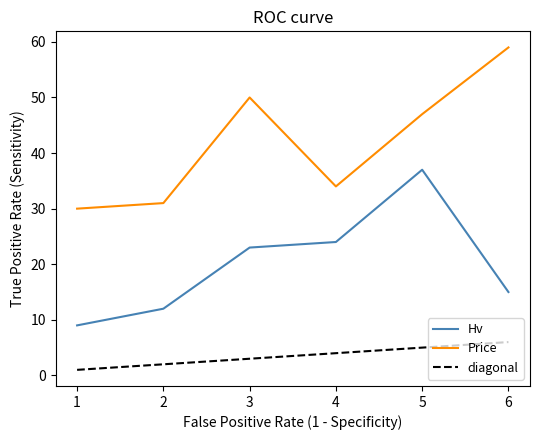

How many values in the Hv series are below 23?

3